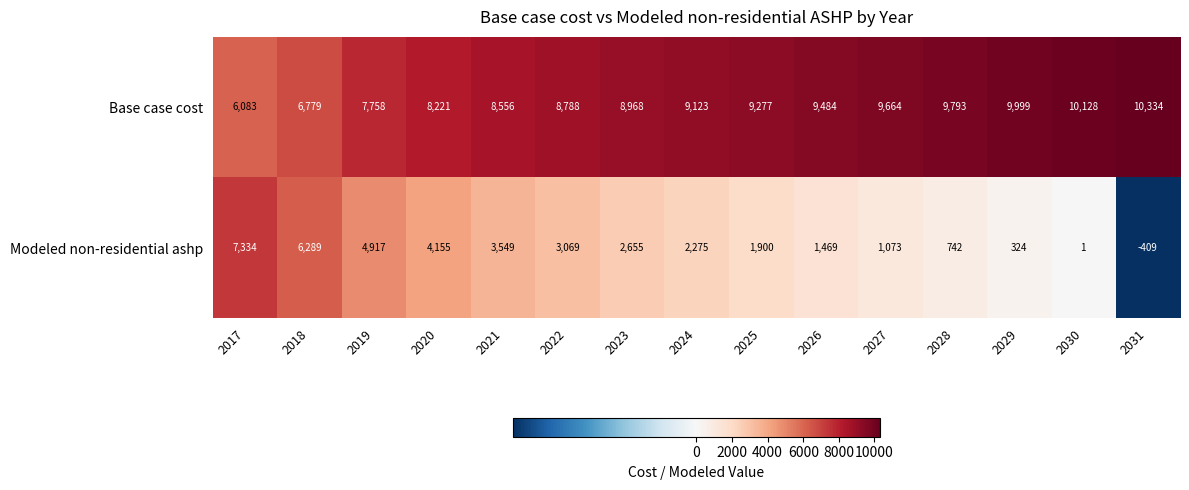

What is the total value across all series at 2022?

11857